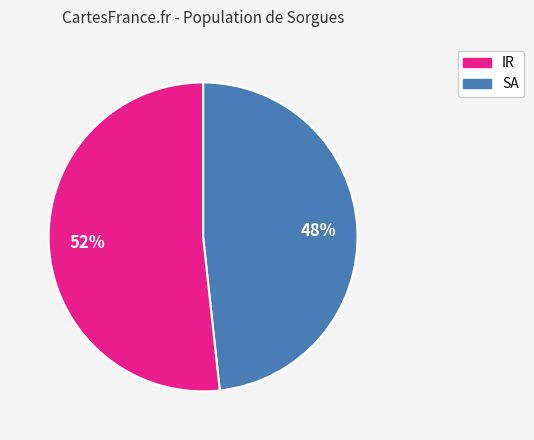

Count the number of slices in the pie.

2